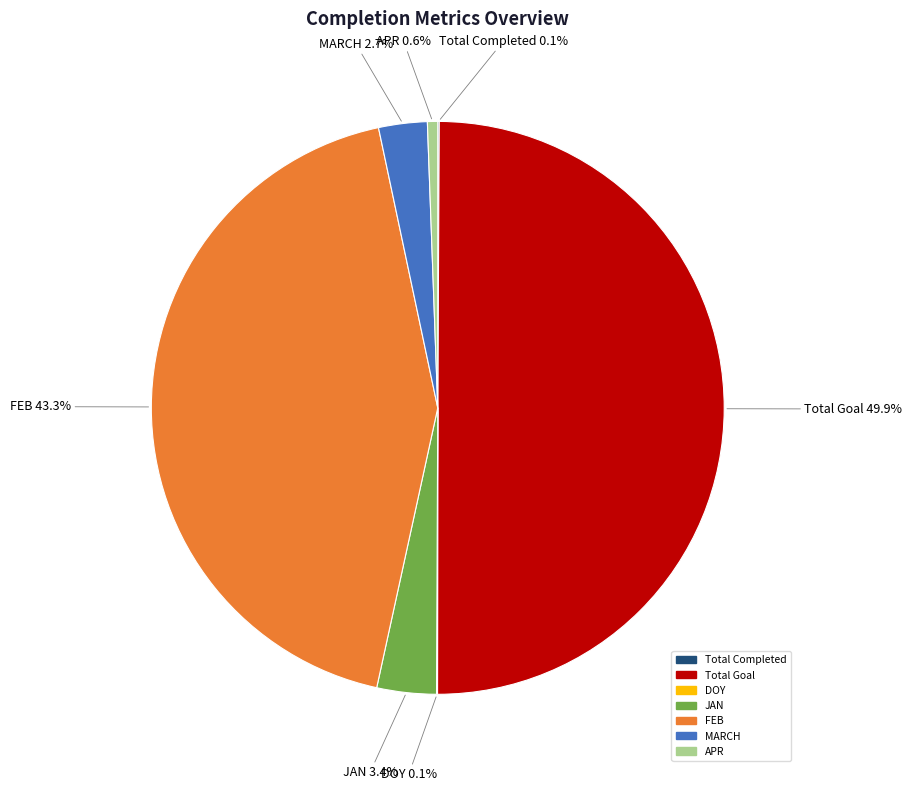

Combined, do FEB and APR account for over 50%?

No